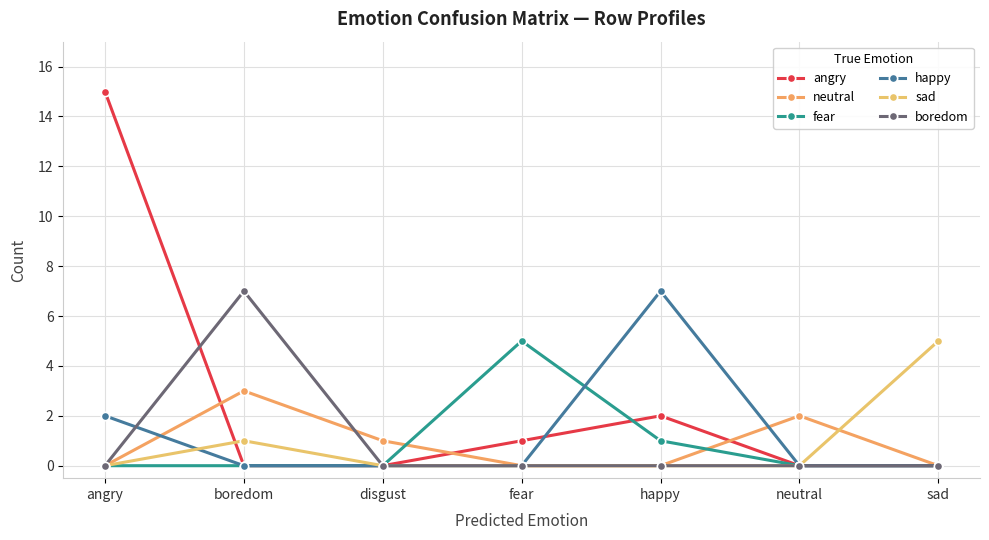

True or false: boredom and happy cross at least once.

True